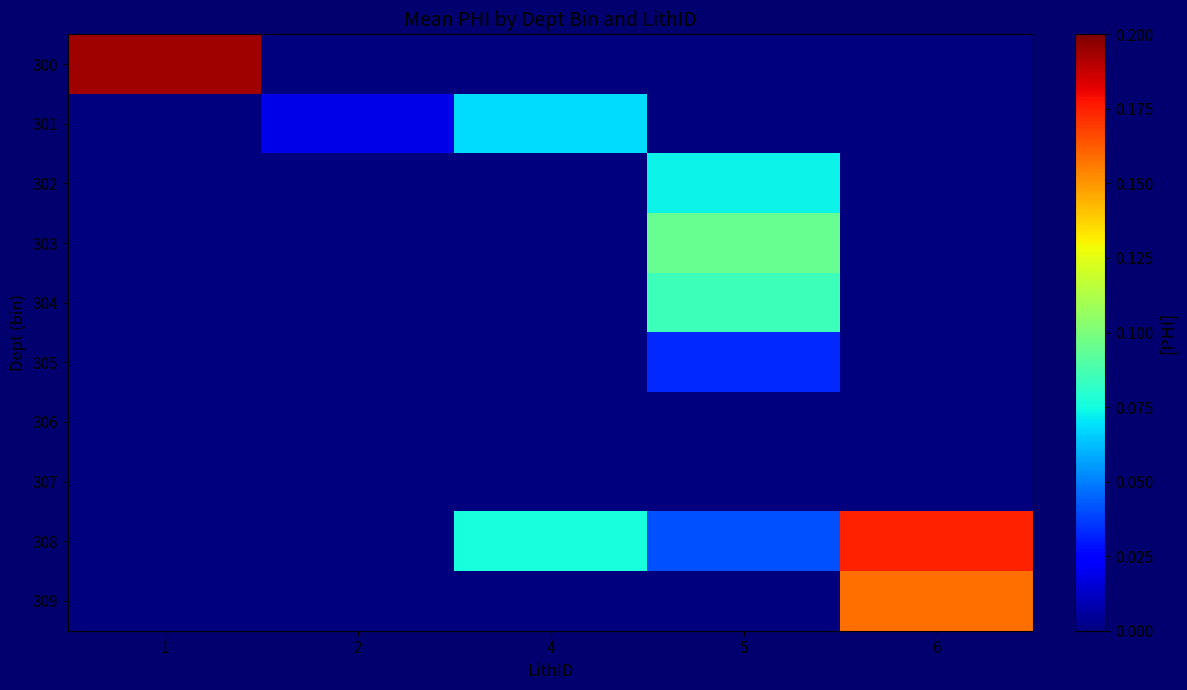

Reading right to left, what are all the values shown in this chart?

300: 6=0.0	5=0.0	4=0.0	2=0.0	1=0.2
301: 6=0.0	5=0.0	4=0.1	2=0.0	1=0.0
302: 6=0.0	5=0.1	4=0.0	2=0.0	1=0.0
303: 6=0.0	5=0.1	4=0.0	2=0.0	1=0.0
304: 6=0.0	5=0.1	4=0.0	2=0.0	1=0.0
305: 6=0.0	5=0.0	4=0.0	2=0.0	1=0.0
306: 6=0.0	5=0.0	4=0.0	2=0.0	1=0.0
307: 6=0.0	5=0.0	4=0.0	2=0.0	1=0.0
308: 6=0.2	5=0.0	4=0.1	2=0.0	1=0.0
309: 6=0.2	5=0.0	4=0.0	2=0.0	1=0.0